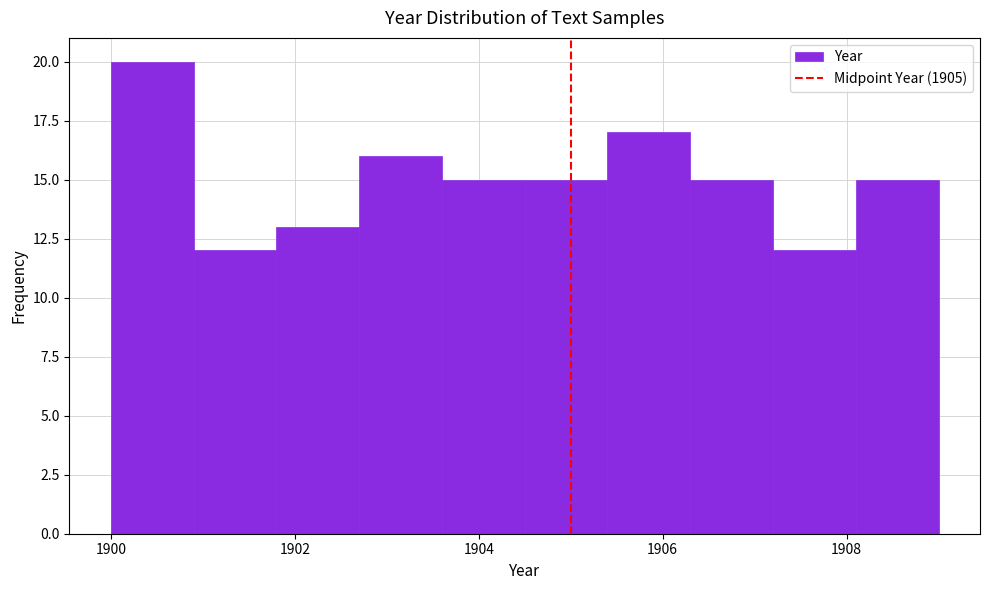

Reading left to right, list every bar in this chart as the range it spans on the x-axis followed by its height. Neither the bar edges nor the heights are printed on the chart, so give them approximately, as read against the axes.

1900.0 to 1900.9: 20
1900.9 to 1901.8: 12
1901.8 to 1902.7: 13
1902.7 to 1903.6: 16
1903.6 to 1904.5: 15
1904.5 to 1905.4: 15
1905.4 to 1906.3: 17
1906.3 to 1907.2: 15
1907.2 to 1908.1: 12
1908.1 to 1909.0: 15